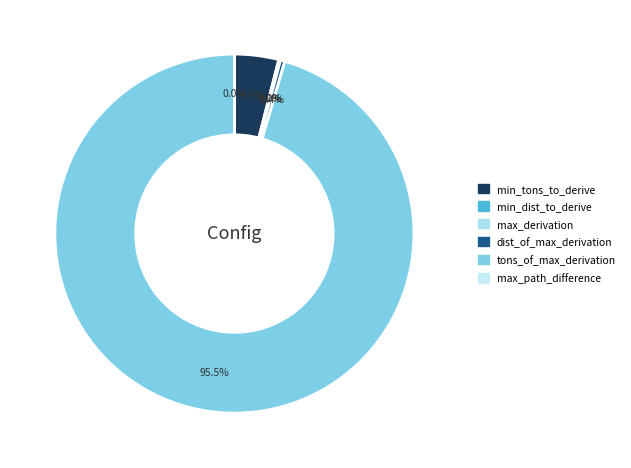

The min_tons_to_derive slice represents 11% of the pie. True or false?

False